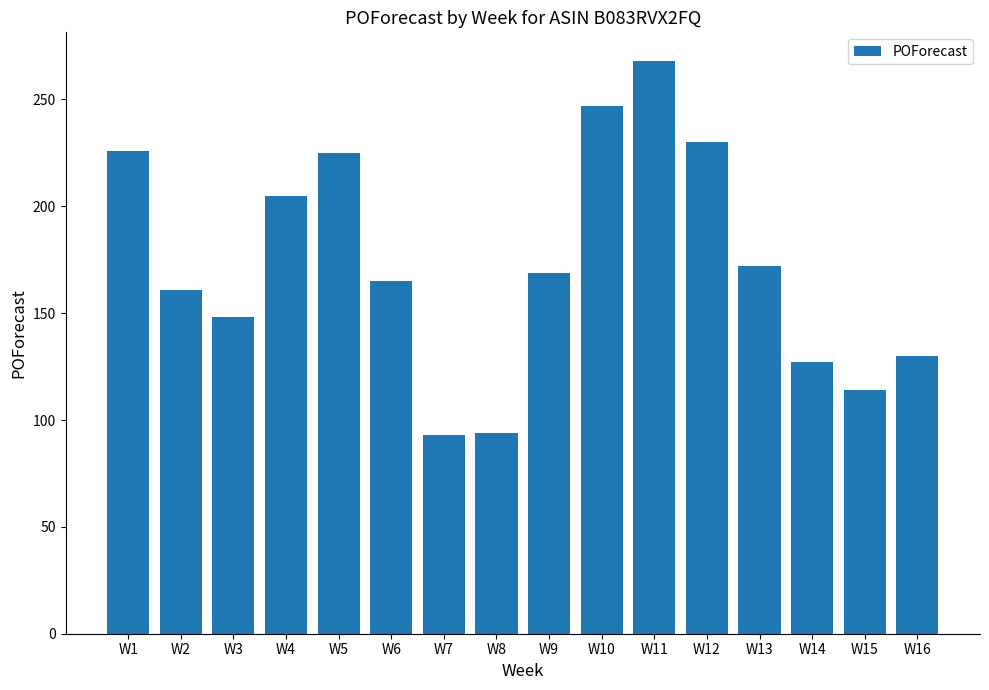

Where does the data first go above 169?

W1